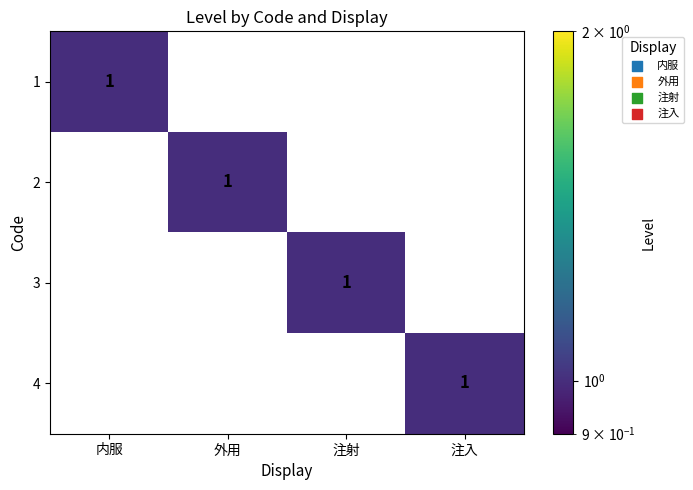

The value of 4 at 注入 is 1. True or false?

True